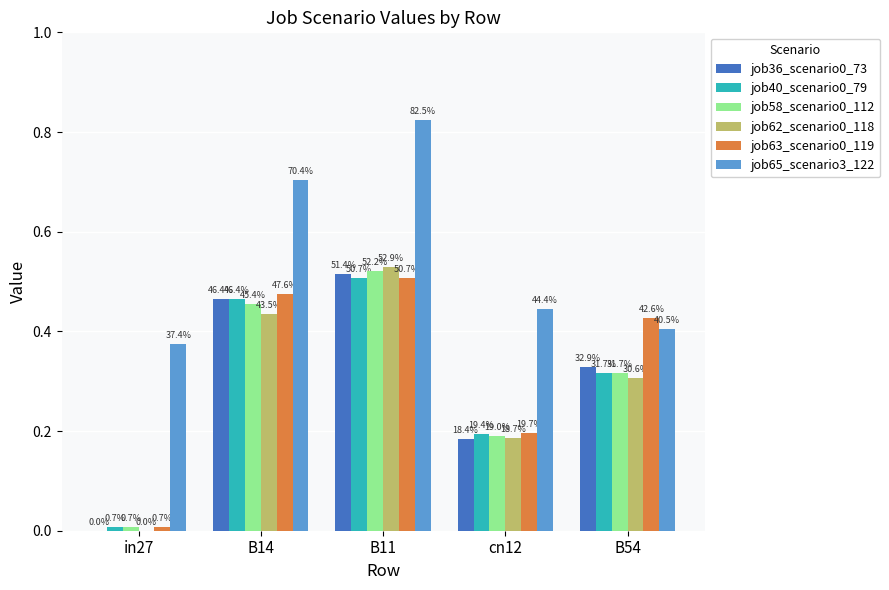

What value does the job36_scenario0_73 series have at cn12?

0.2